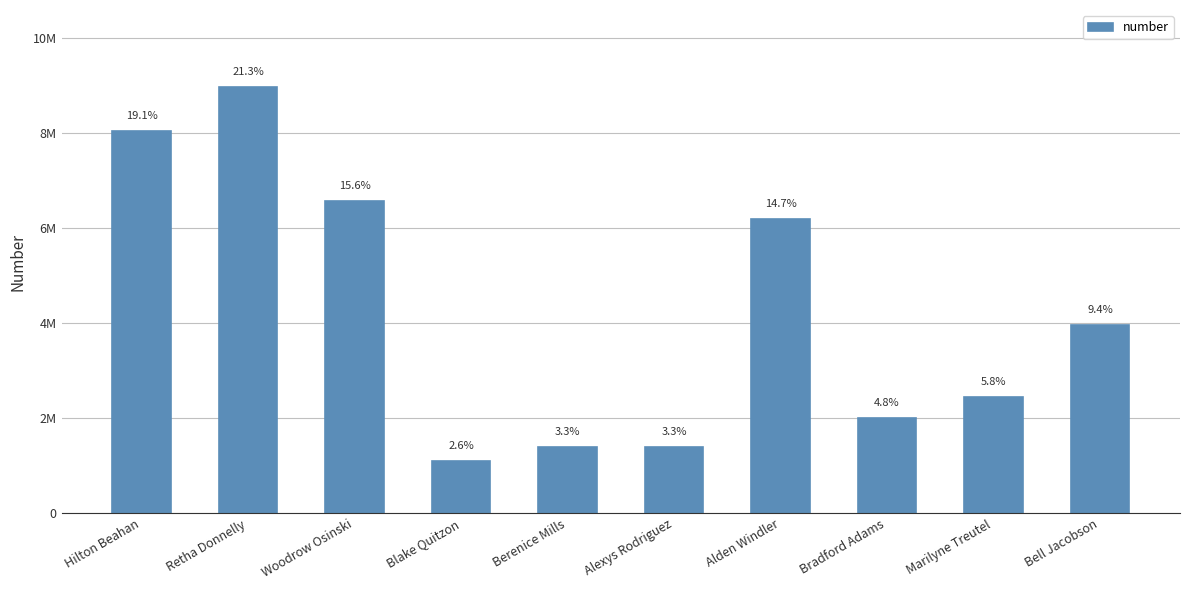

Does the chart contain any negative values?

No